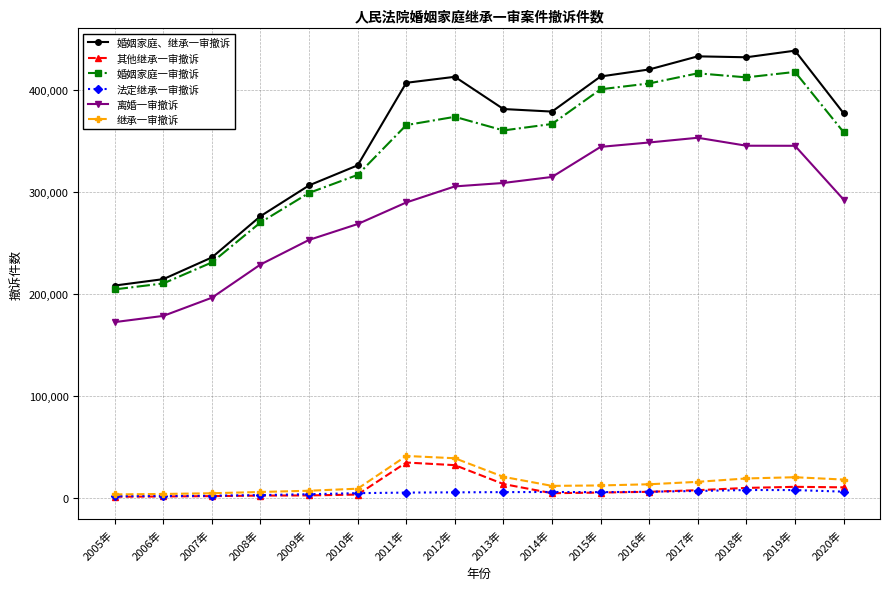

How many data points in 继承一审撤诉 are less than 13711?

8